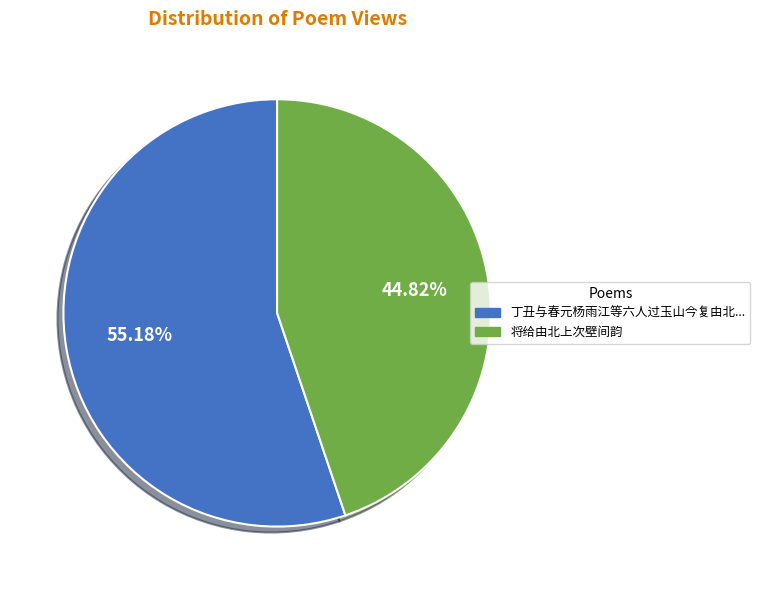

How many segments does this pie chart have?

2